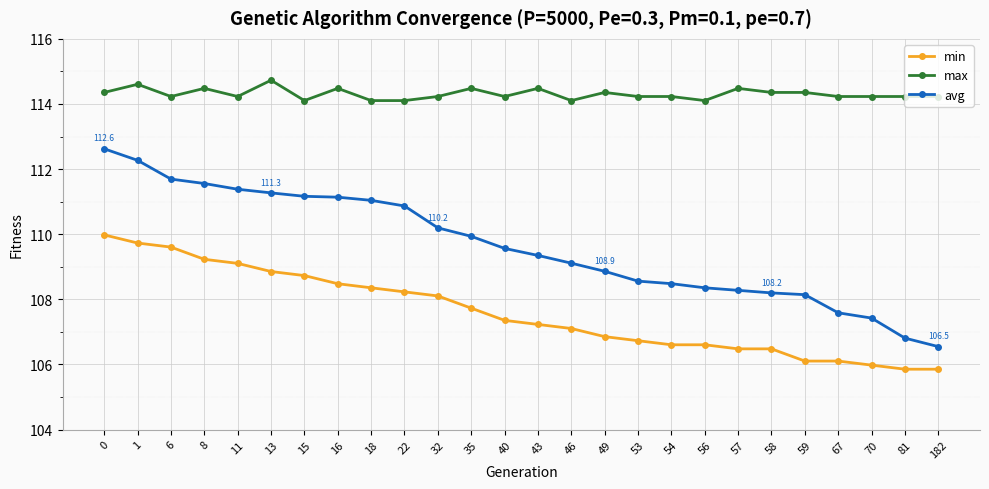

What is the difference between the maximum and minimum values in the max series?

0.6